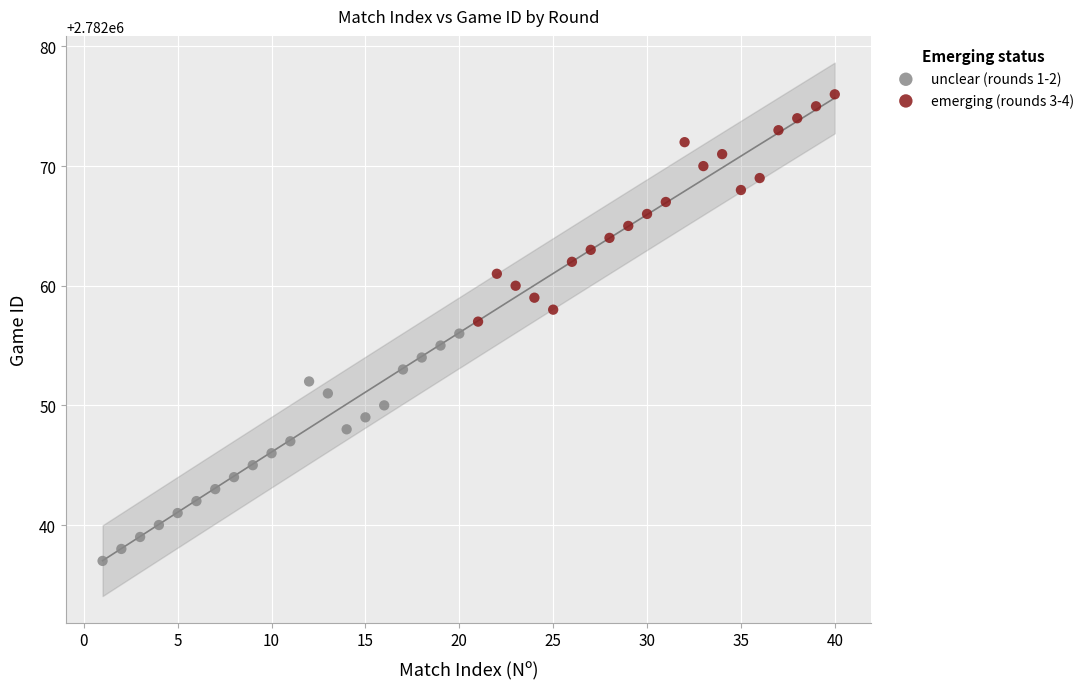

Which series reaches the minimum Y coordinate?

unclear (rounds 1-2)